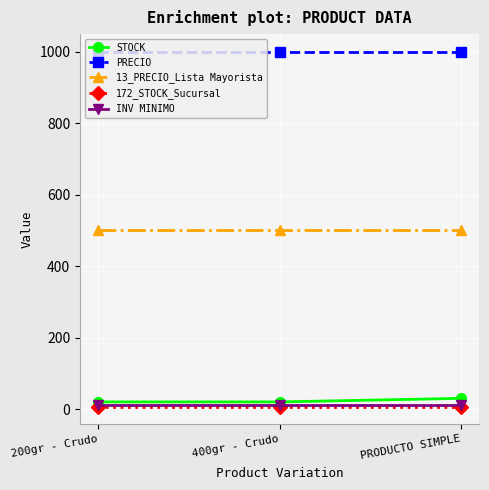

How many lines are shown in the chart?

5